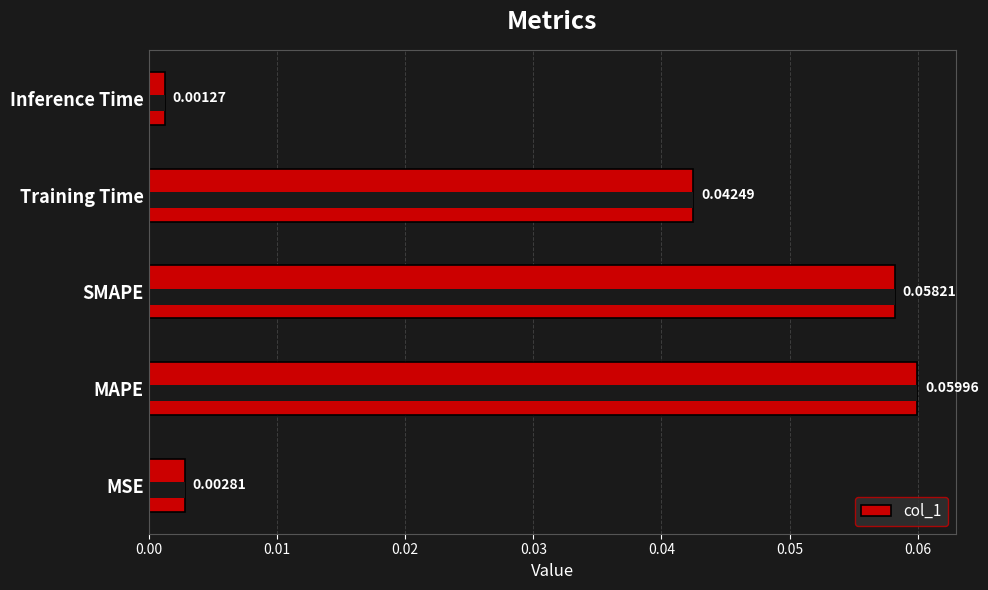

True or false: the data shows 0.0 at Inference Time.

True